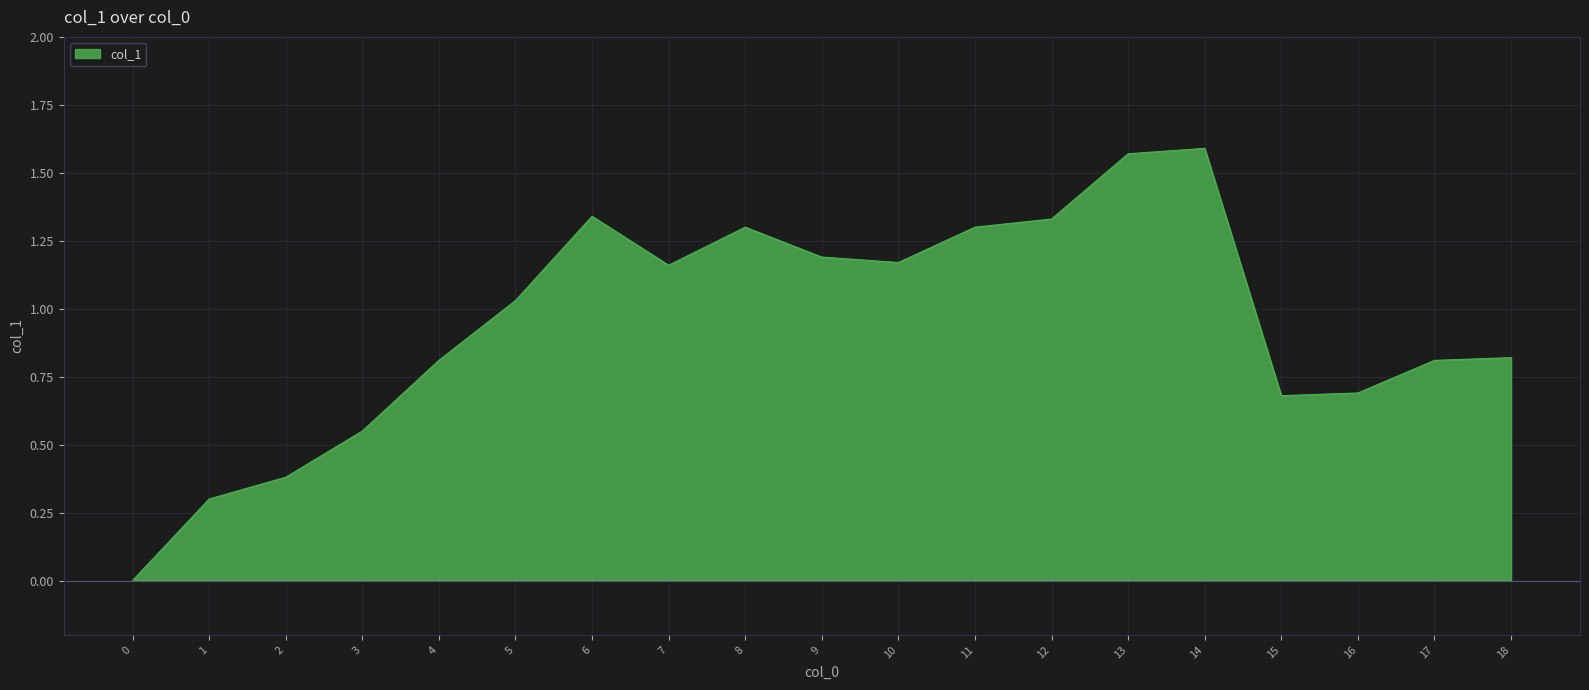

The value at 0 is -0.9. True or false?

False